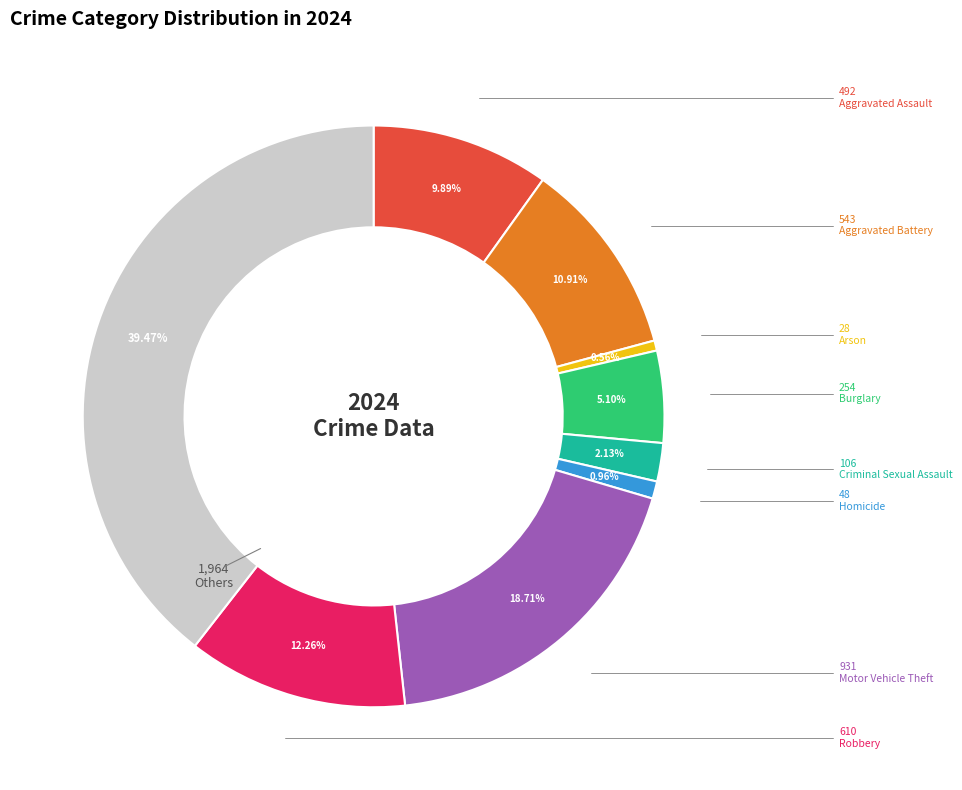

Is there a majority slice in this chart?

No